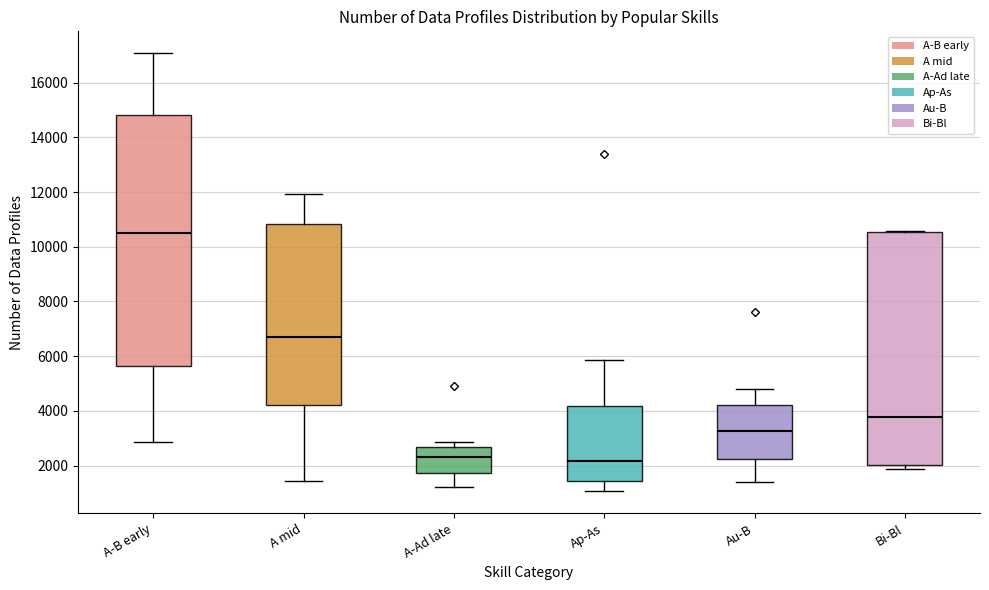

Reading left to right, transcribe this box plot: for each box, give where its median line is, the range the box spans, and where its two whiskers end, as read against the y-axis. The values are not printed on the chart, so give them approximately, as read against the axis.

A-B early: median 10400, box 5600 to 14800, whiskers 2800 to 17000
A mid: median 6800, box 4200 to 10800, whiskers 1400 to 12000
A-Ad late: median 2400, box 1800 to 2600, whiskers 1200 to 2800
Ap-As: median 2200, box 1400 to 4200, whiskers 1000 to 5800
Au-B: median 3200, box 2200 to 4200, whiskers 1400 to 4800
Bi-Bl: median 3800, box 2000 to 10600, whiskers 1800 to 10600